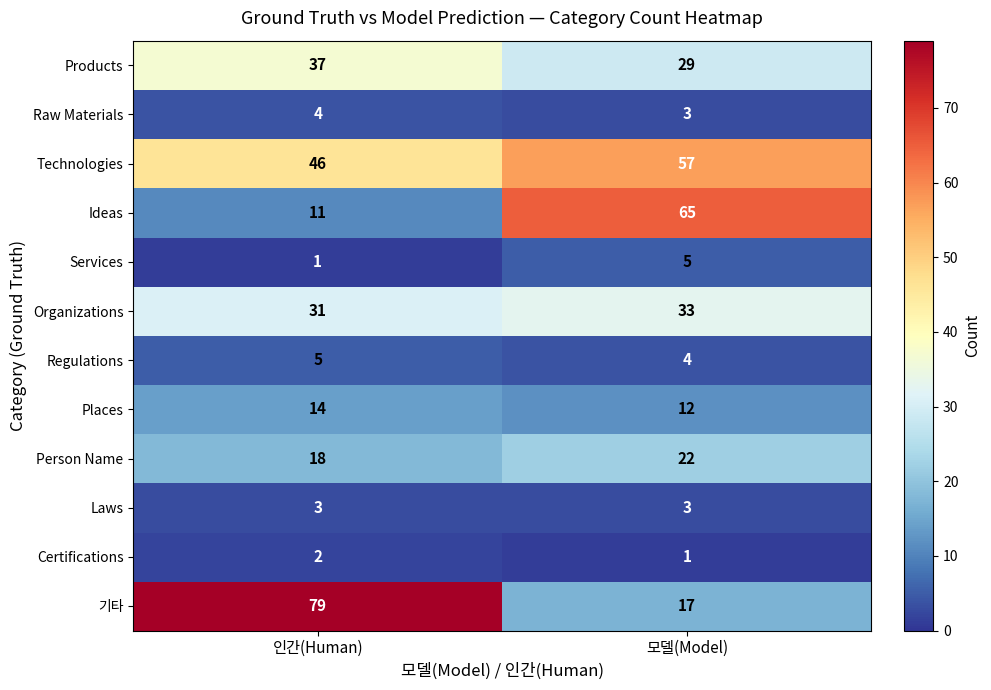

What is the minimum value shown in the chart?

1